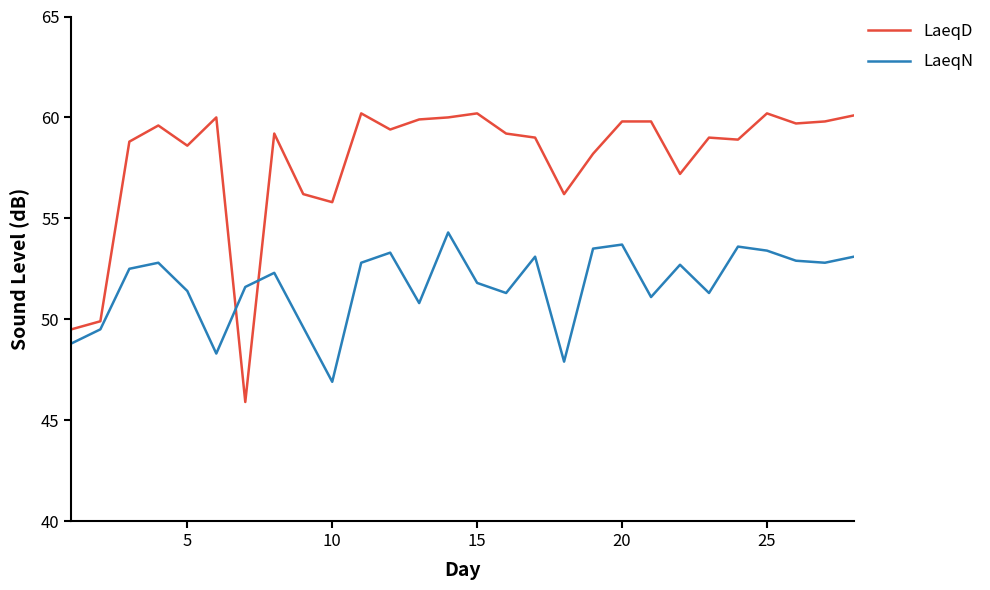

How many times do LaeqD and LaeqN cross each other?

2